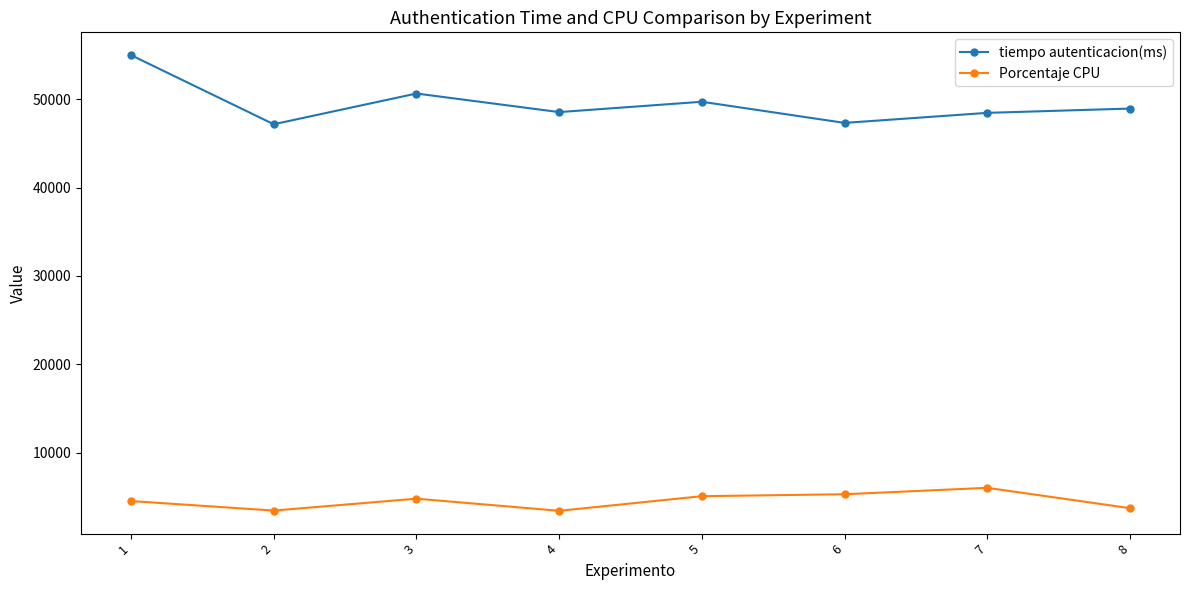

The value of tiempo autenticacion(ms) at 1 is 20910. True or false?

False